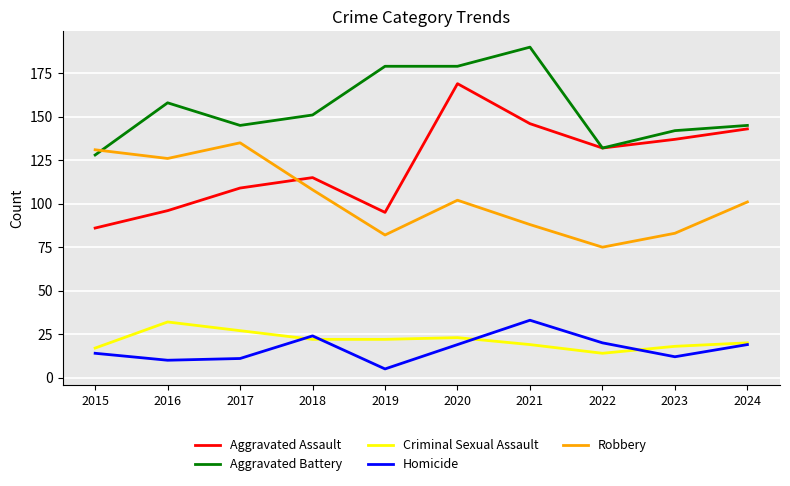

True or false: Aggravated Assault and Homicide cross at least once.

False